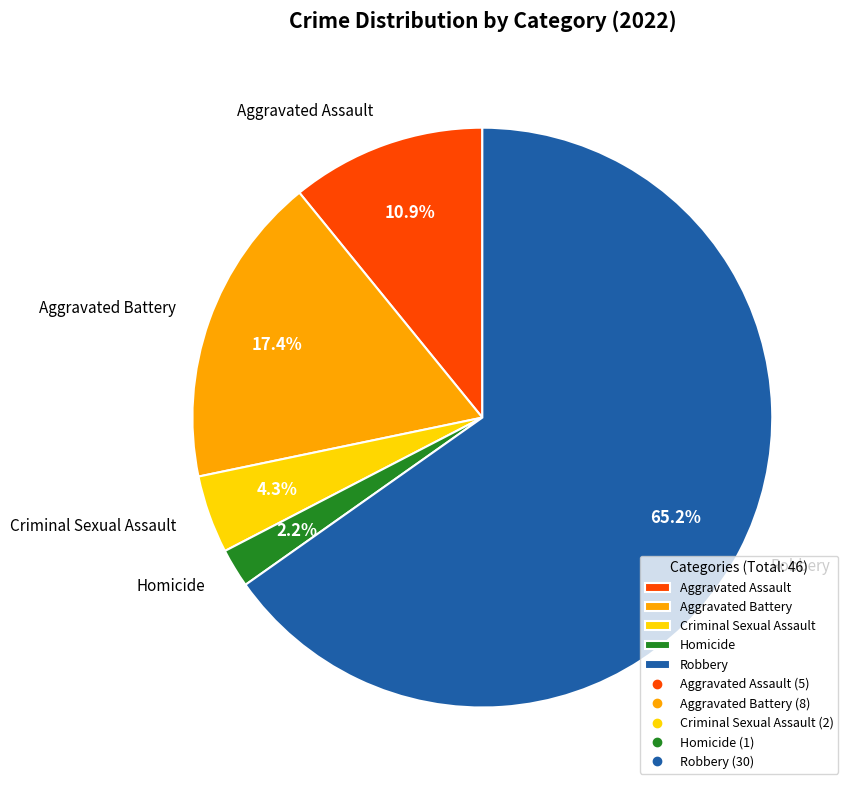

Which category has the biggest portion of the pie?

Robbery